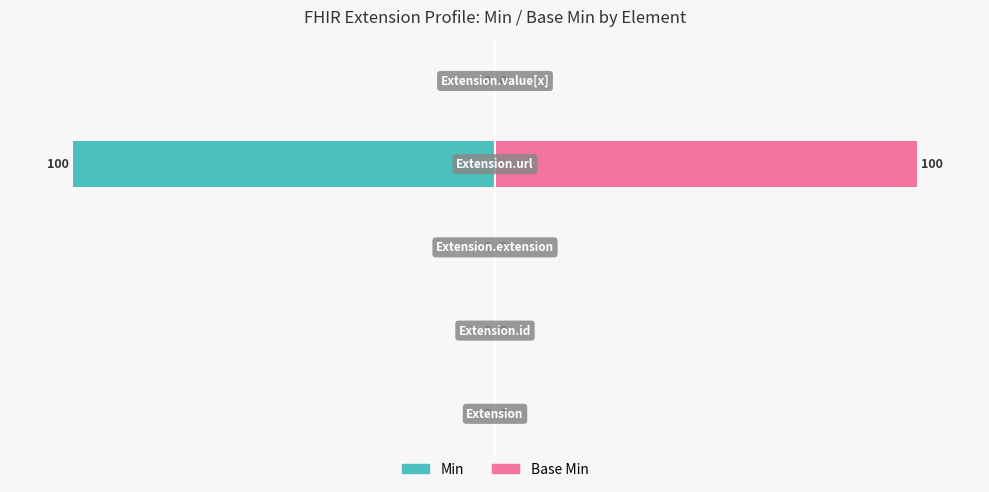

Reading left to right, extract all data points from this chart.

Min: 0	0	0	-100	0
Base Min: 0	0	0	100	0